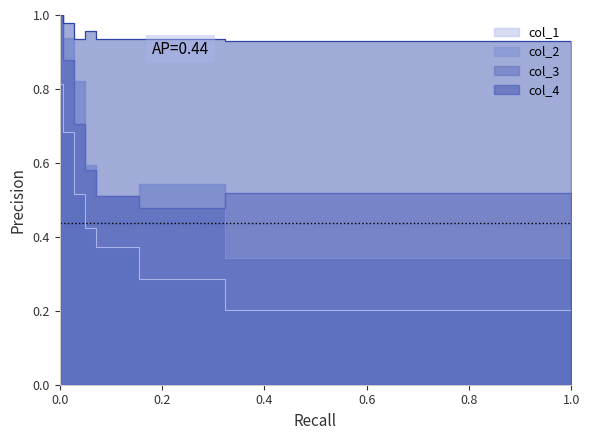

Which series changed the most between 0.4 and 7?

col_2